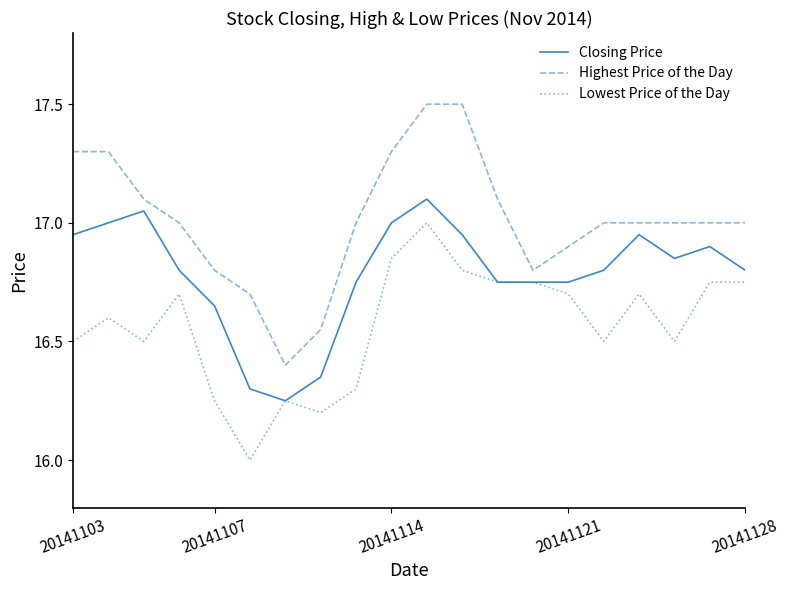

True or false: Lowest Price of the Day and Highest Price of the Day cross at least once.

False